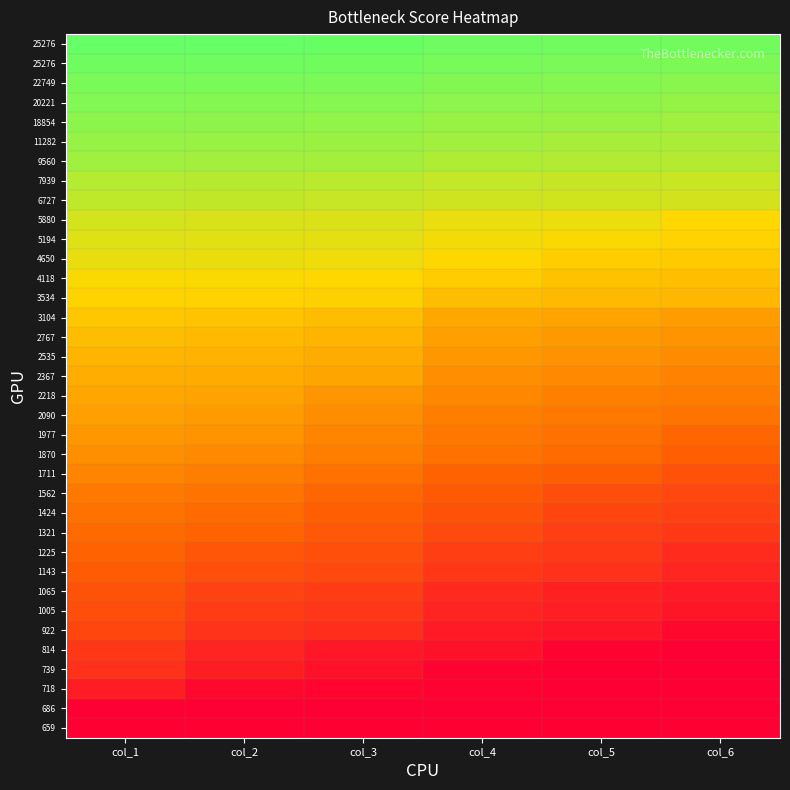

What is the spread (max minus min) of values at col_5?

0.4